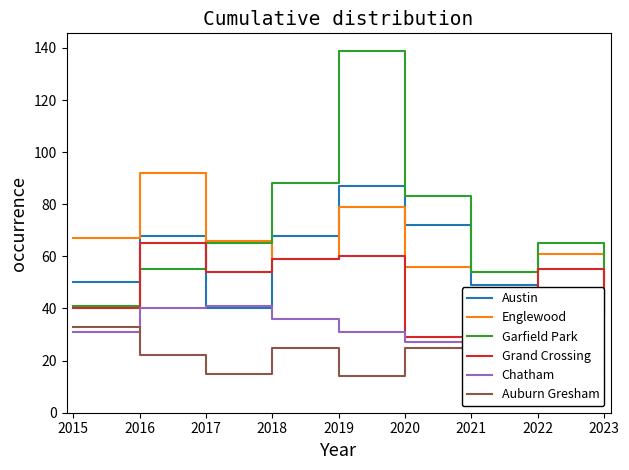

Between 2018 and 2022, which series saw the biggest shift?

Garfield Park